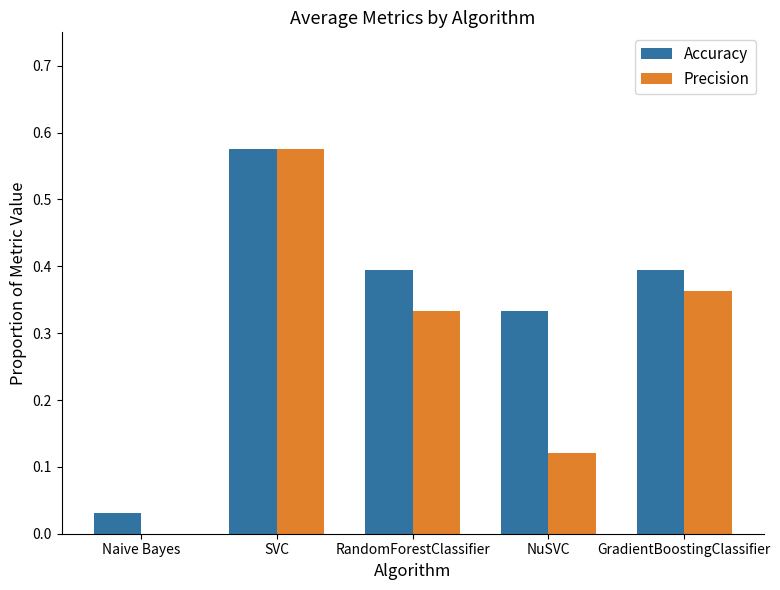

At which category is the sum across all series the highest?

SVC